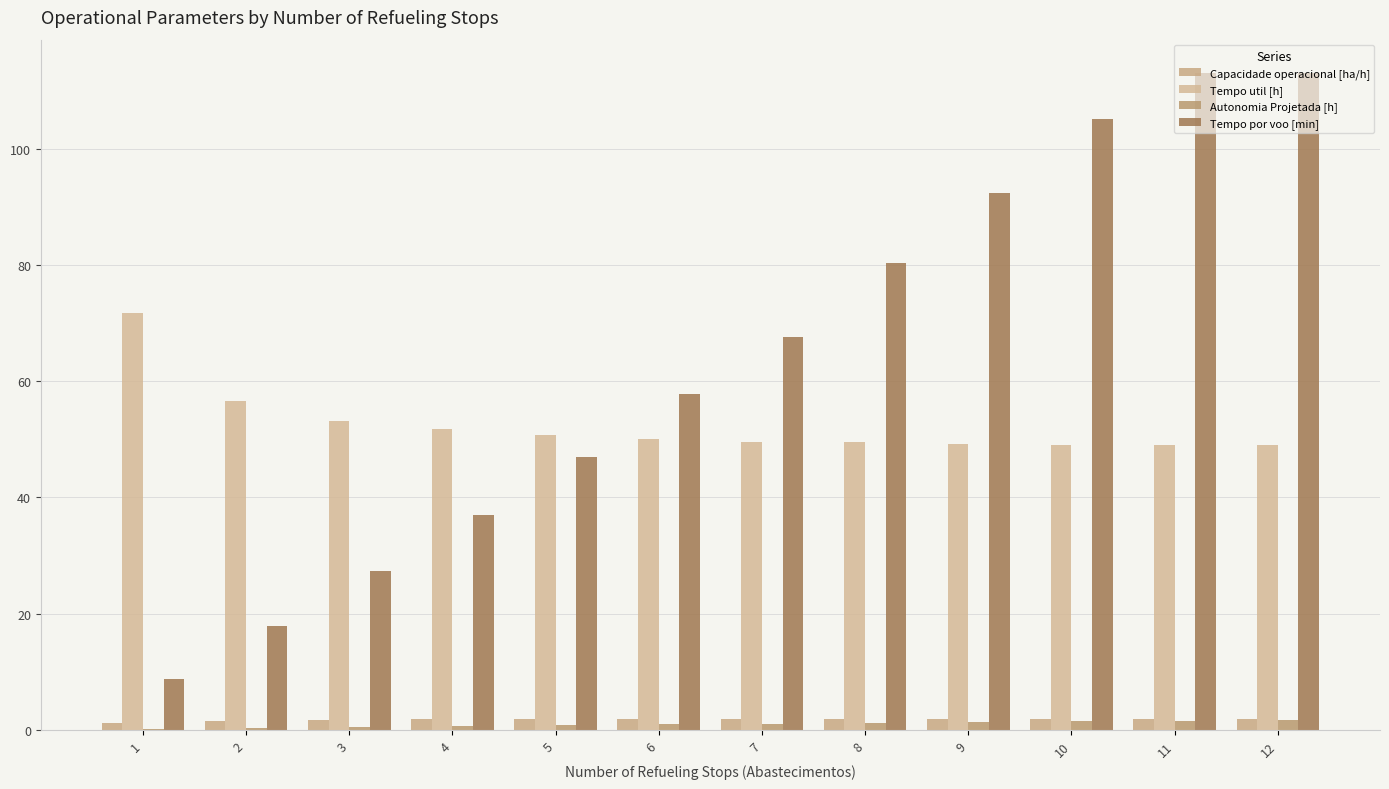

Where is Tempo por voo [min] nearest to the value 60?

6